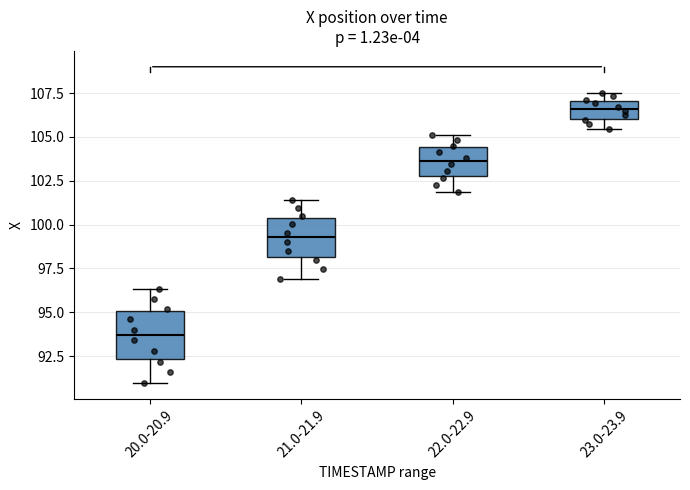

Which box has the lowest median line?

20.0-20.9